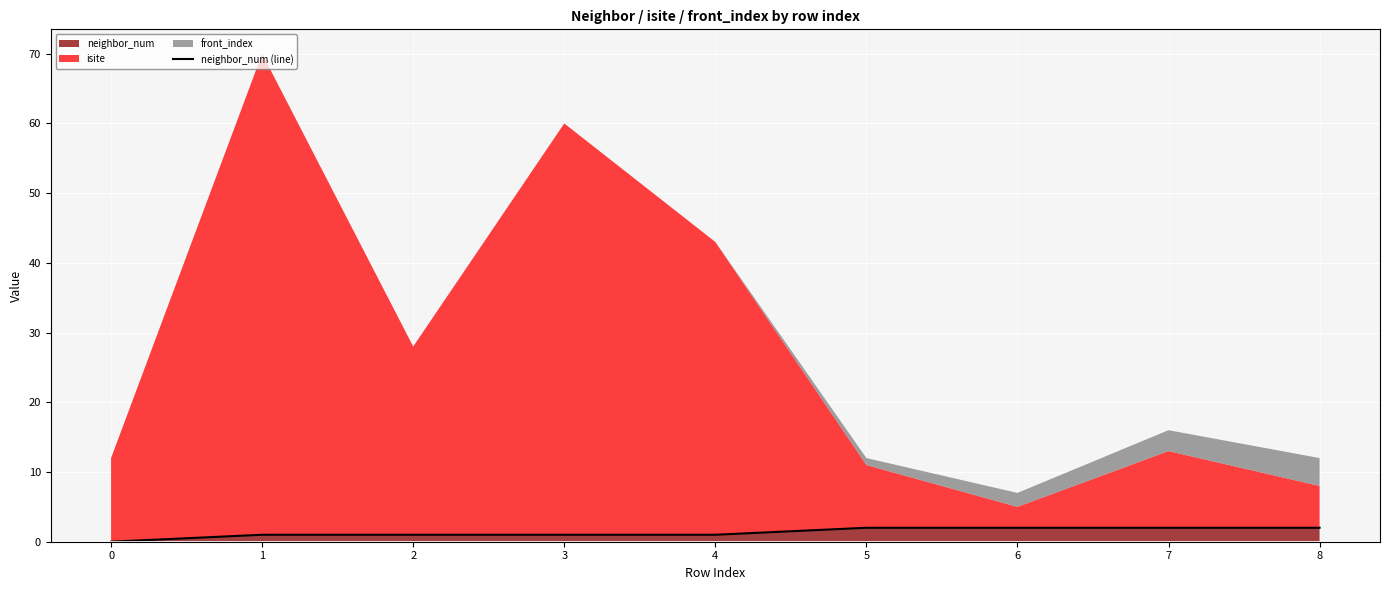

What is the average value?

1